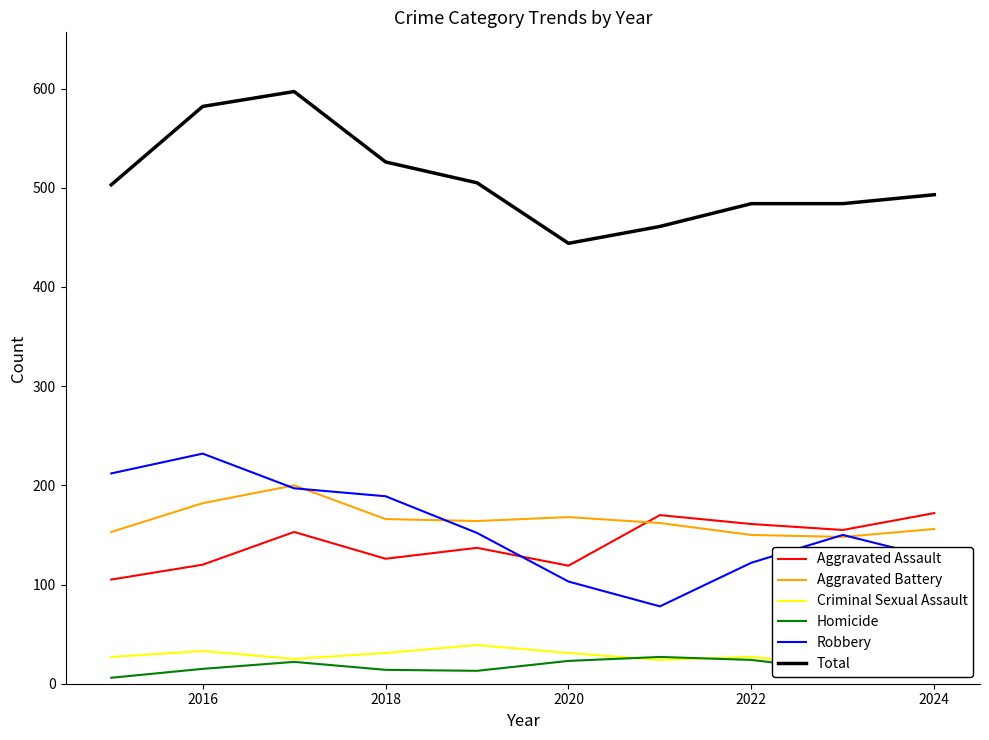

What is the maximum value for Homicide?

27